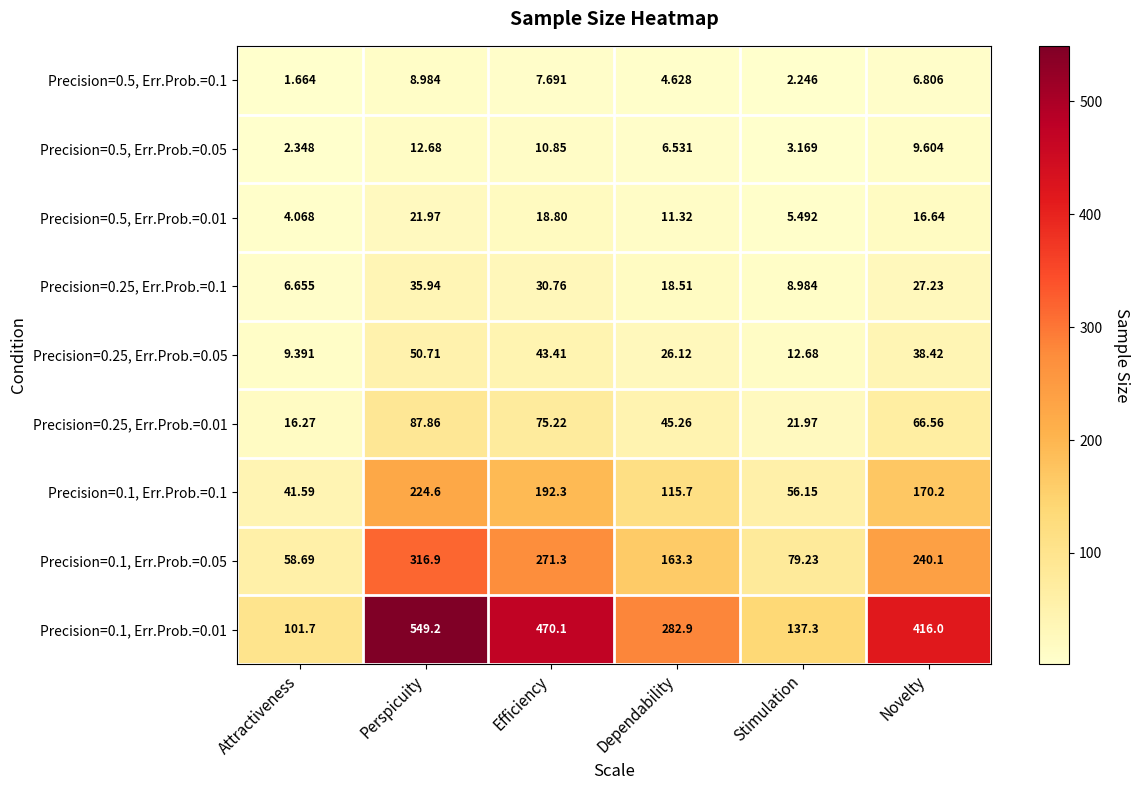

At which category does the chart reach its minimum across all series?

Attractiveness